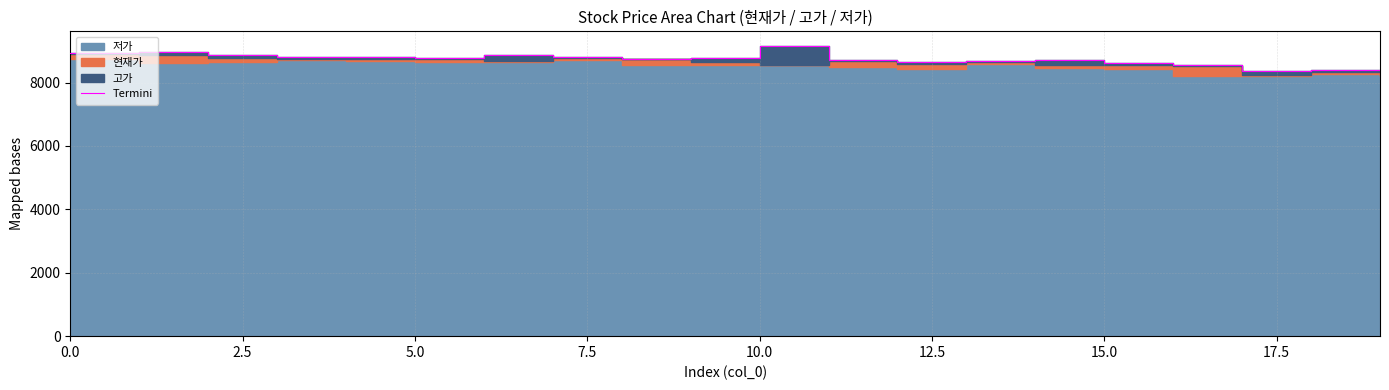

Which has a higher value, 10.0 or 13?

10.0